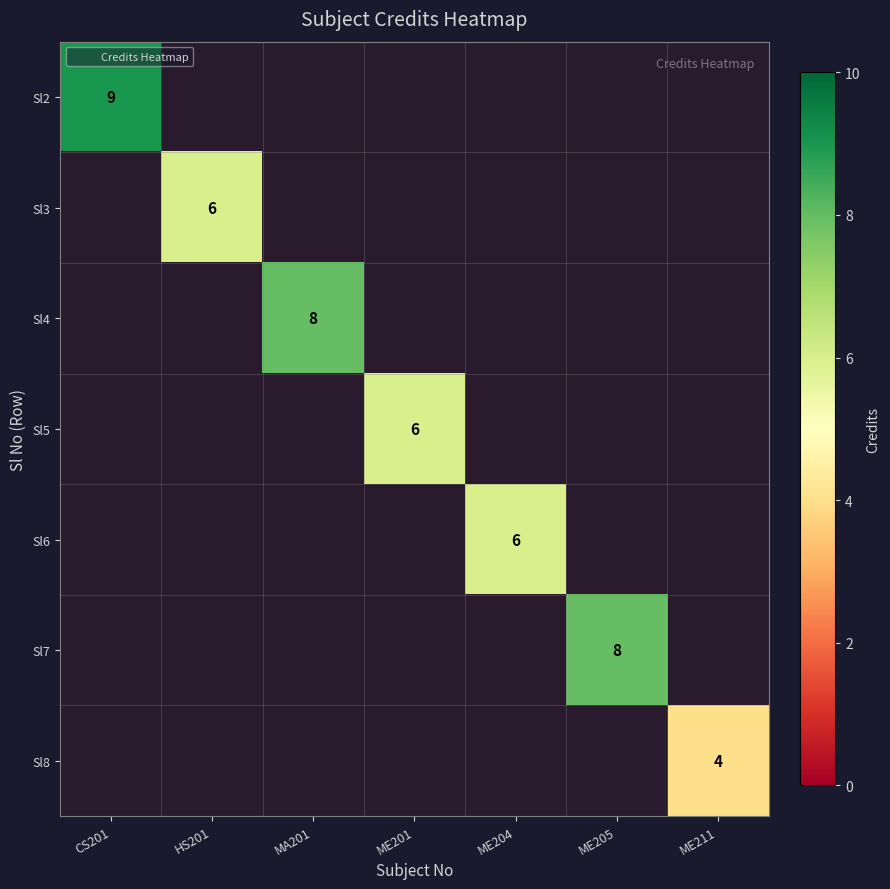

What is the minimum value shown in the chart?

4.0